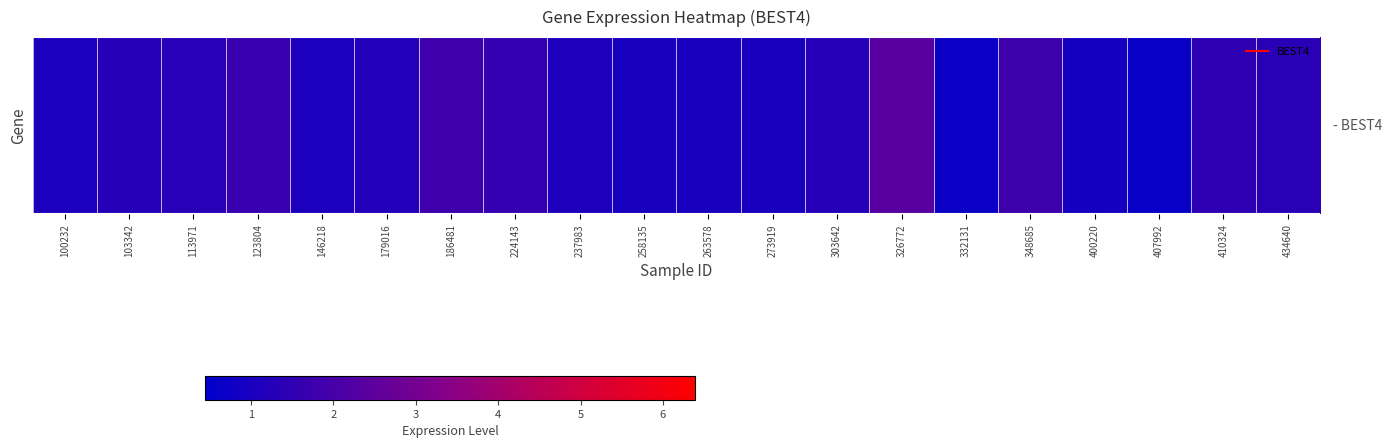

Which category has the highest value across all series?

326772